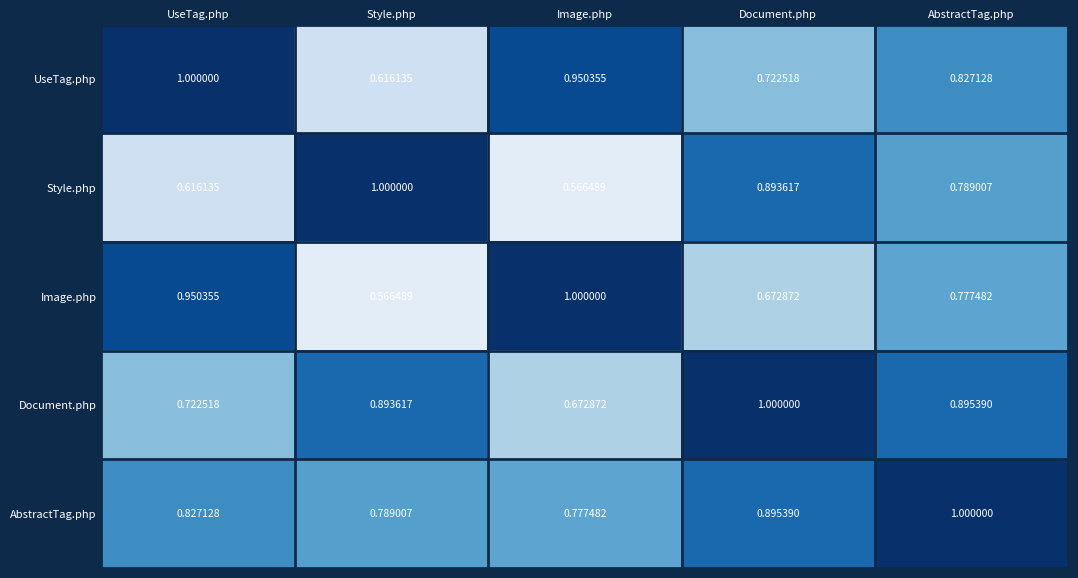

What is the total value across all series at Style.php?

3.9